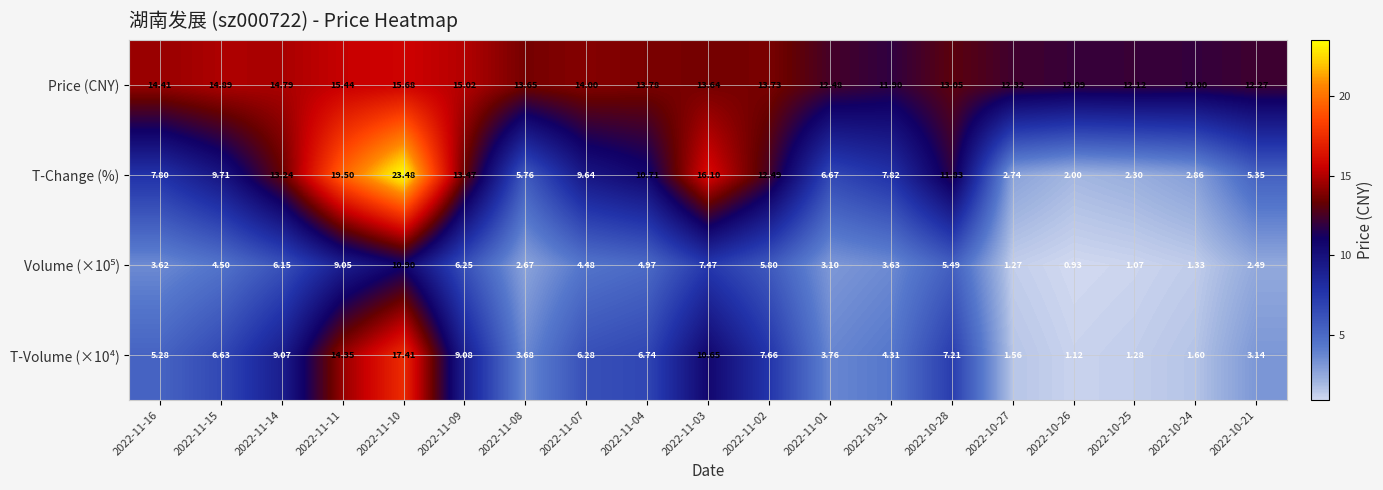

Is the value of T-Change (%) at 2022-11-01 greater than the value of T-Volume (×10⁴) at 2022-11-07?

Yes